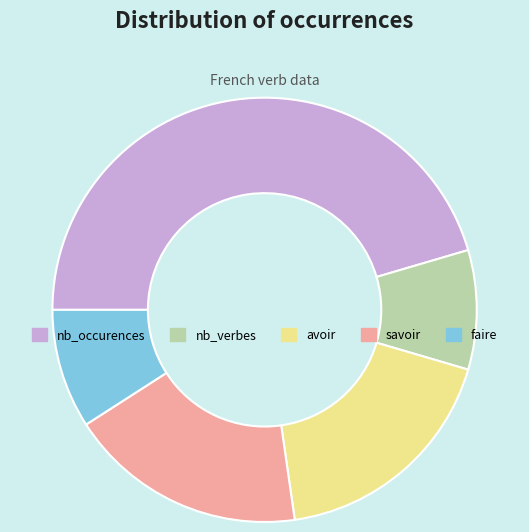

Approximately how many times larger is the value at nb_occurences compared to nb_verbes?

5.0